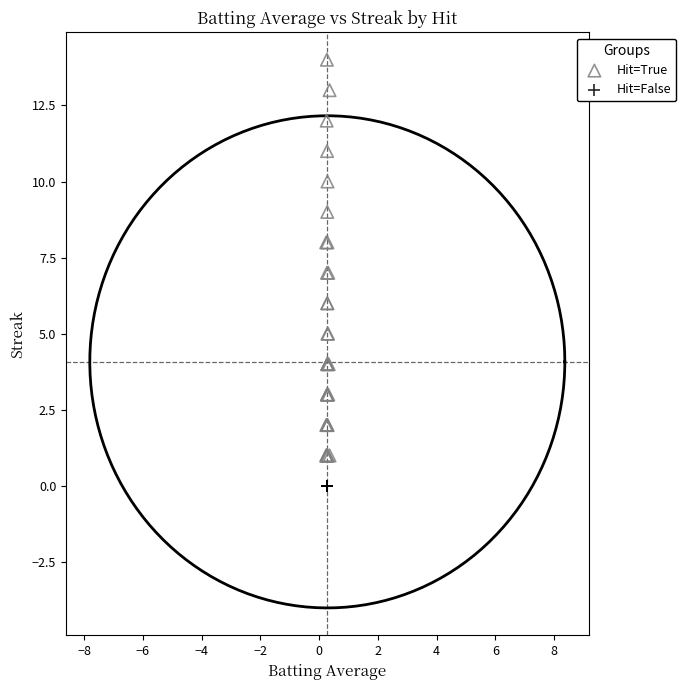

Which series contains the lowest Y value?

Hit=False